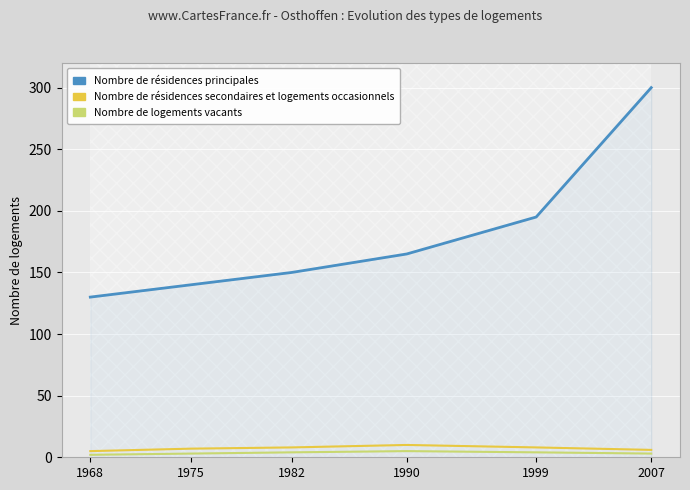

Is it true that Nombre de résidences secondaires et logements occasionnels equals 5 at 1968?

True